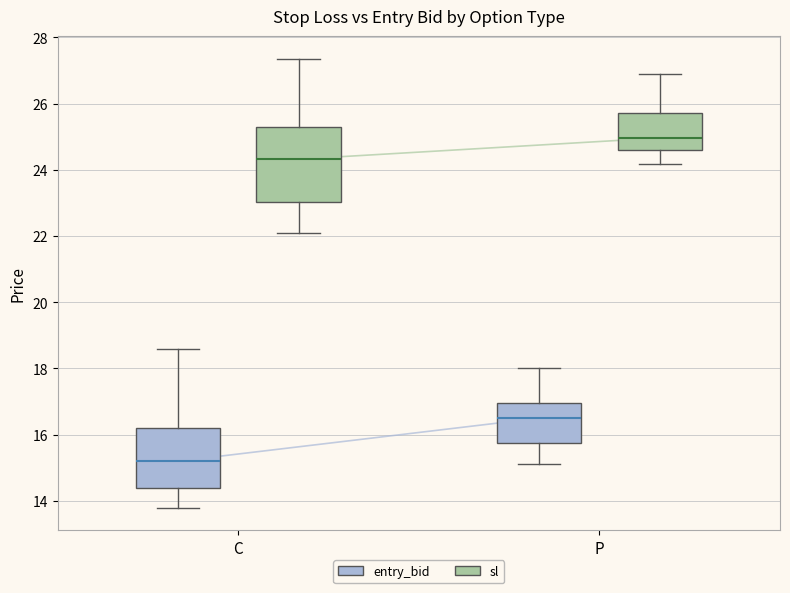

Where is the upper edge of the box for P (entry_bid) on the y-axis? The values are not printed on the chart, so give them approximately, as read against the axis.

17.0